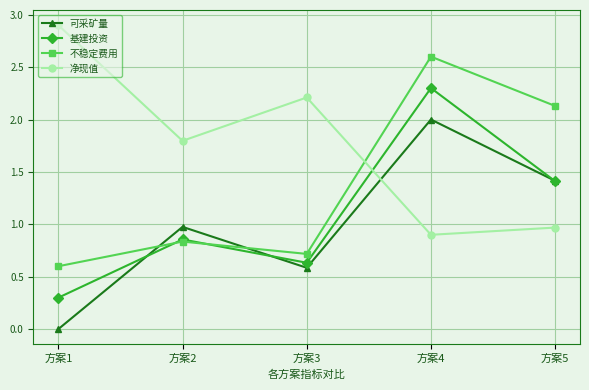

True or false: 净现值 and 可采矿量 intersect in this chart.

True